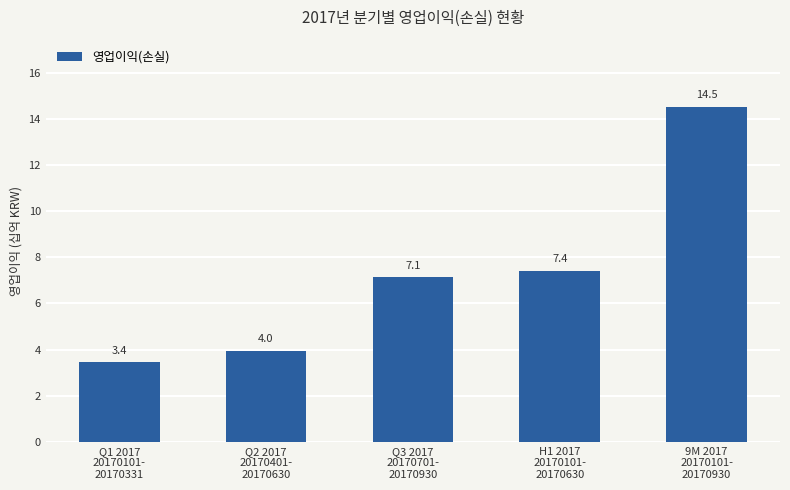

How many data points are above 7?

3